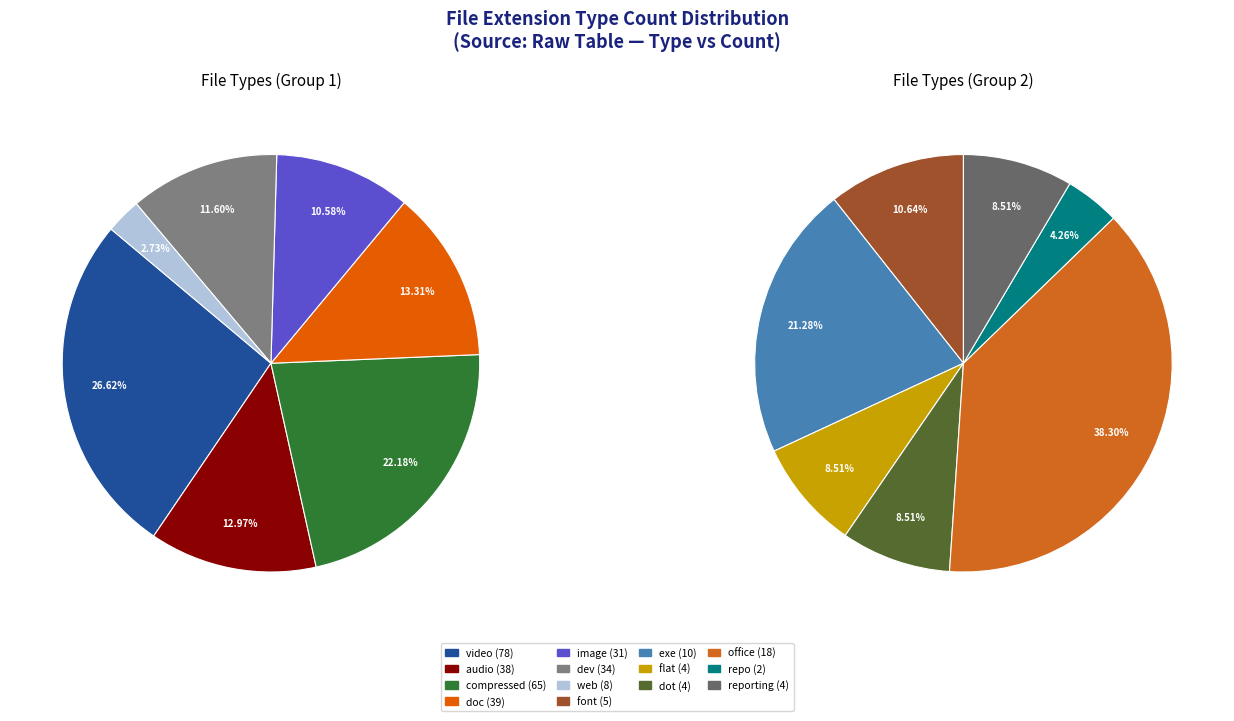

Do doc and audio together represent more than half of the pie?

No